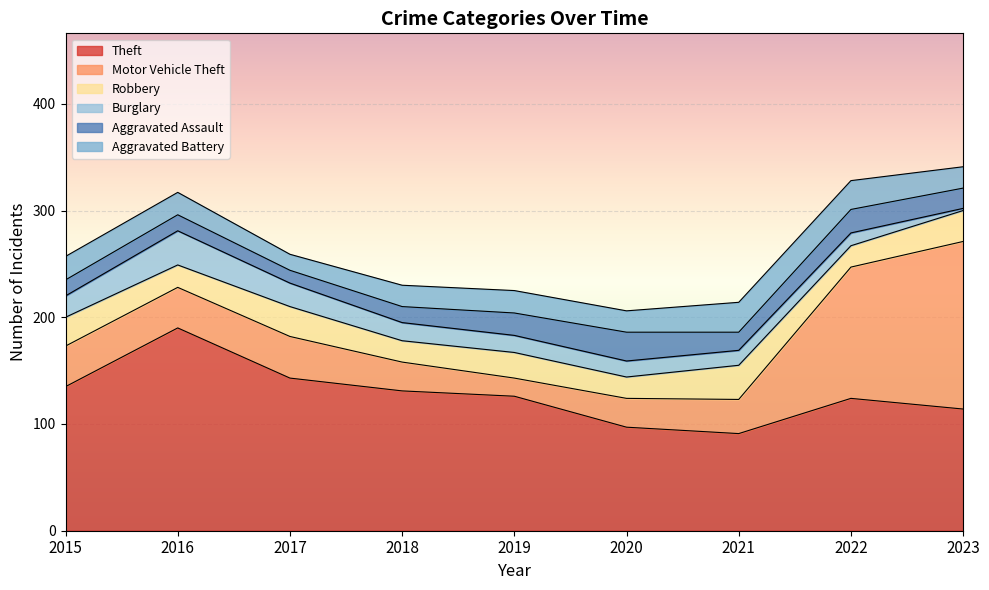

At which category is the sum across all series the highest?

2023